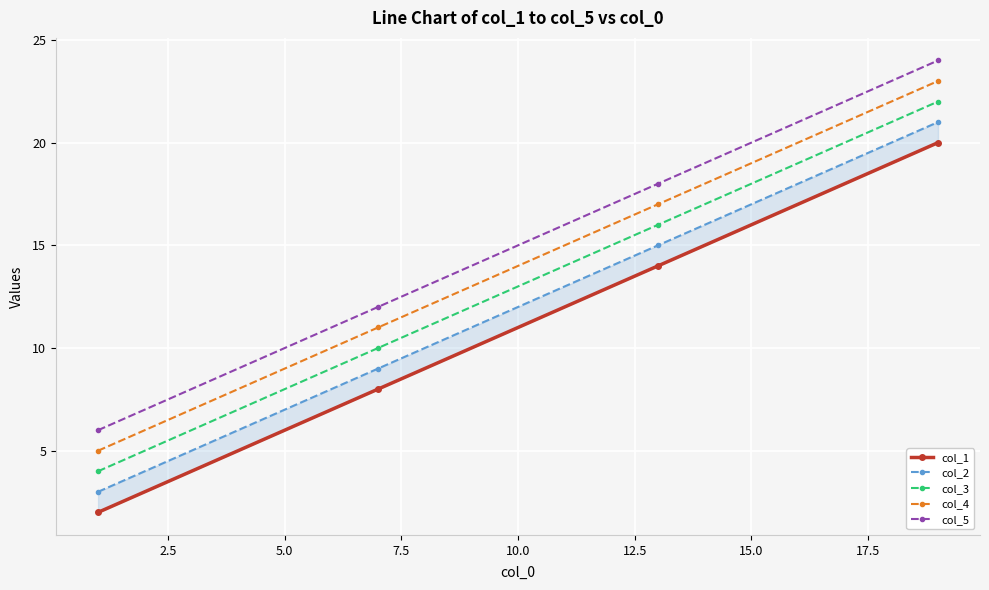

What is the lowest value of the col_3 series?

4